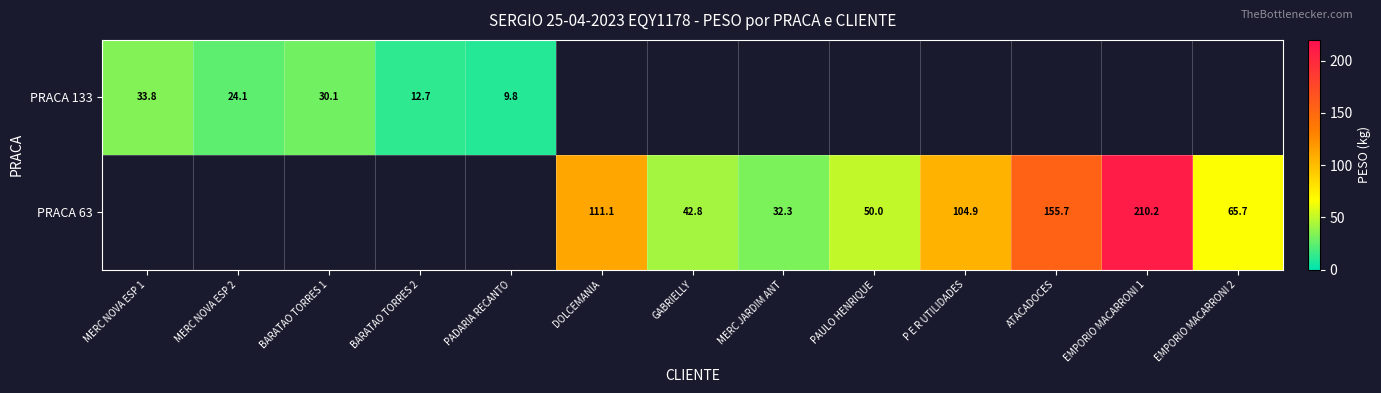

Is it true that PRACA 133 equals 30.1 at BARATAO TORRES 1?

True